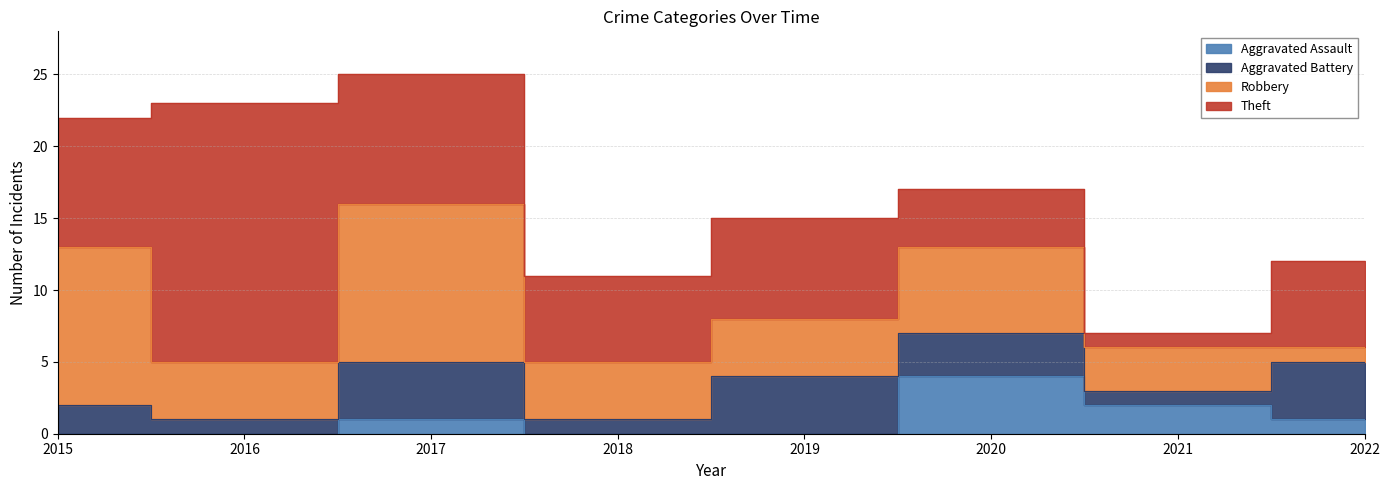

What is the value of the Robbery point at the 4th from the left?

4